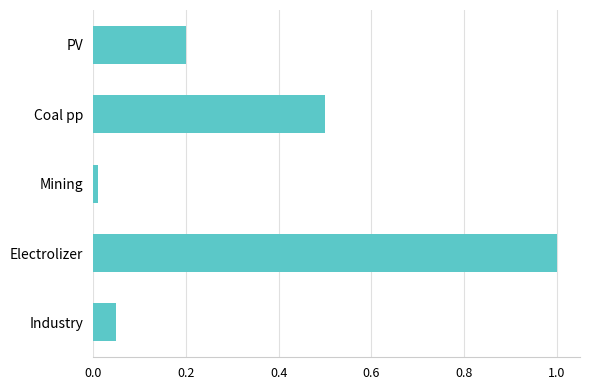

Where is the data nearest to the value 0?

Mining